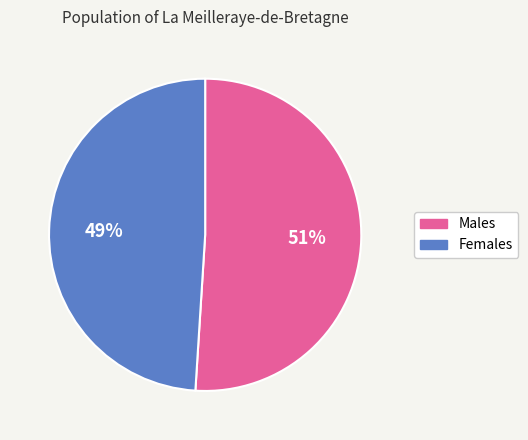

Which category accounts for the majority?

Males